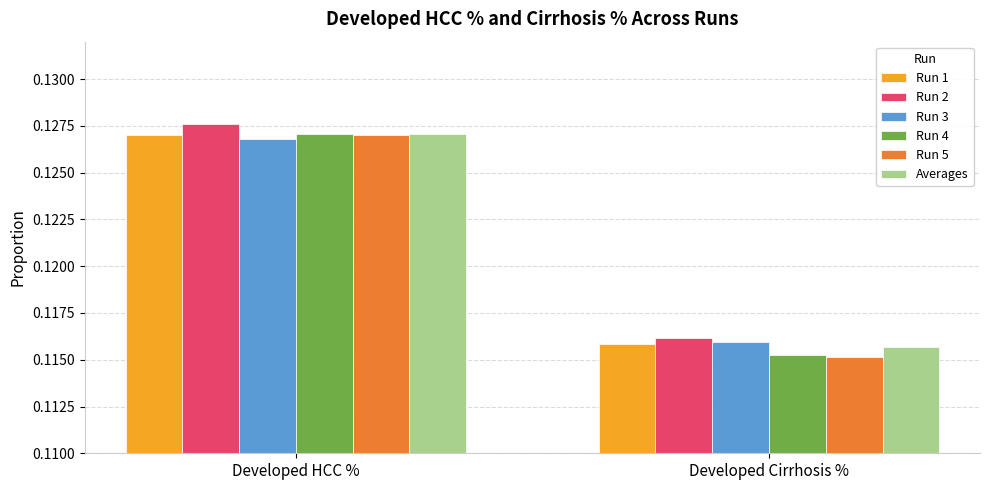

The value of Averages at Developed Cirrhosis % is 0.2. True or false?

False